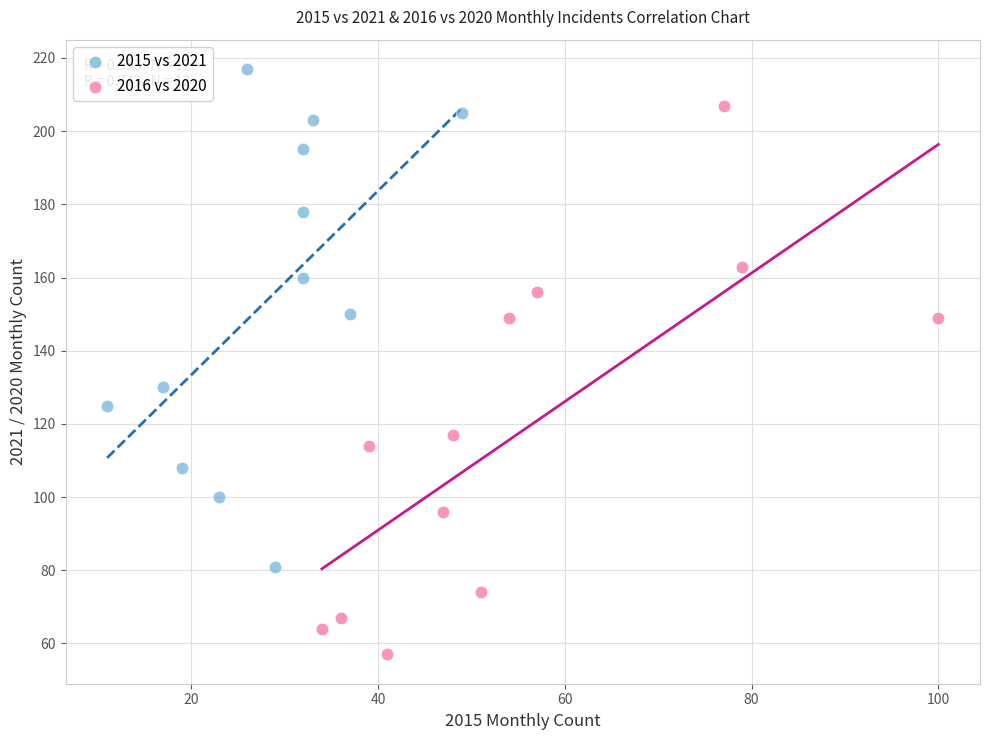

Which series reaches the minimum Y coordinate?

2016 vs 2020